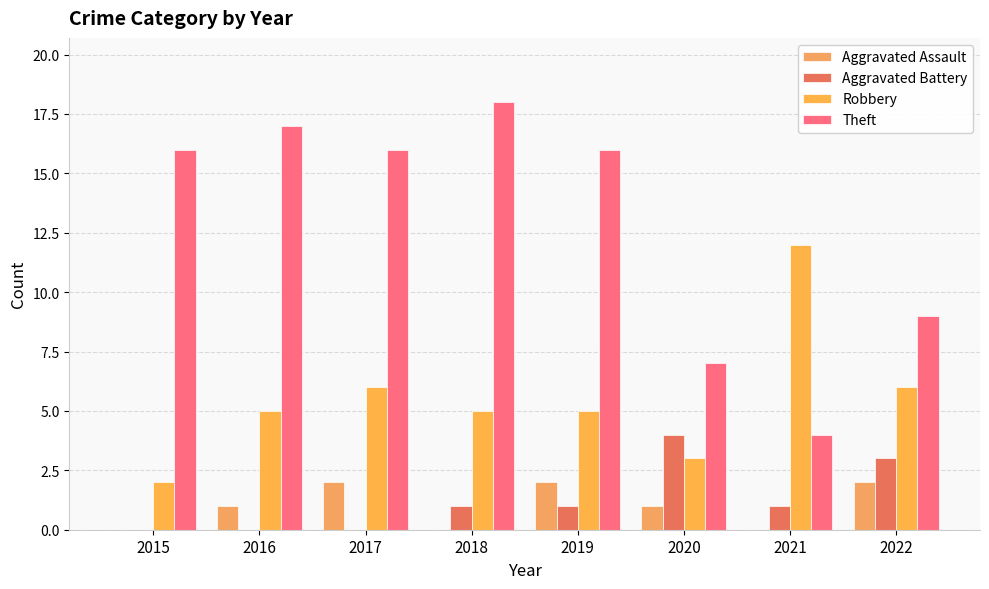

Is the value of Robbery at 2022 greater than the value of Theft at 2018?

No